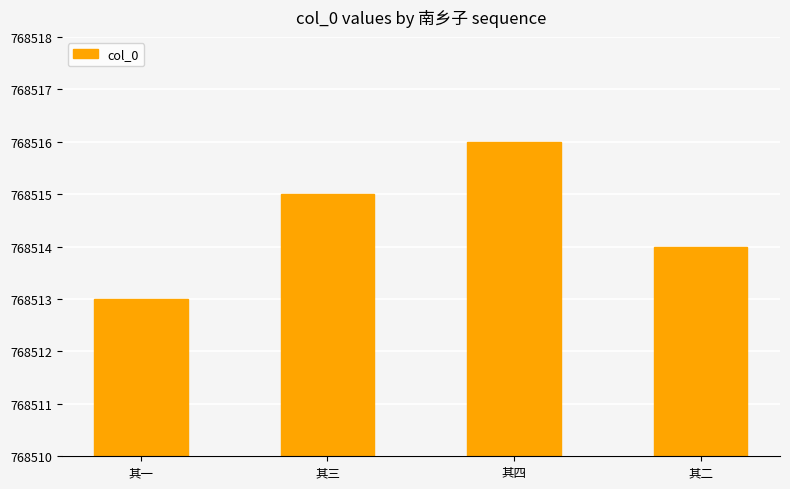

What is the difference between the values at 其二 and 其三?

1